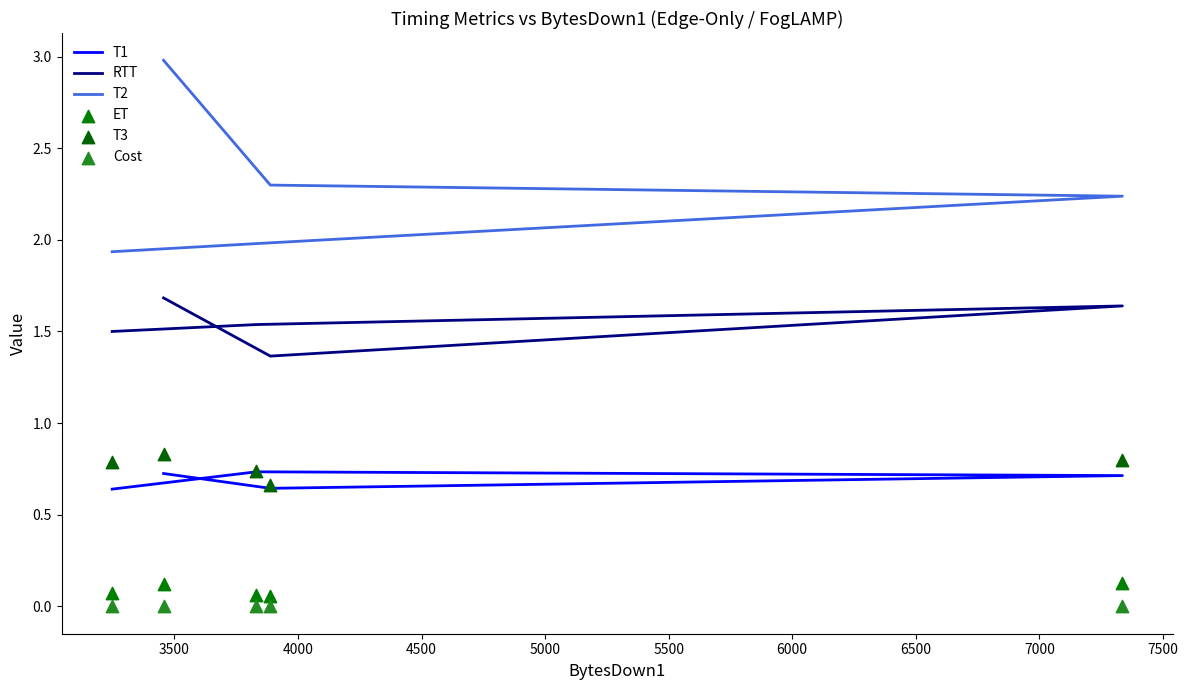

What is the total value across all series at 4000?

5.5